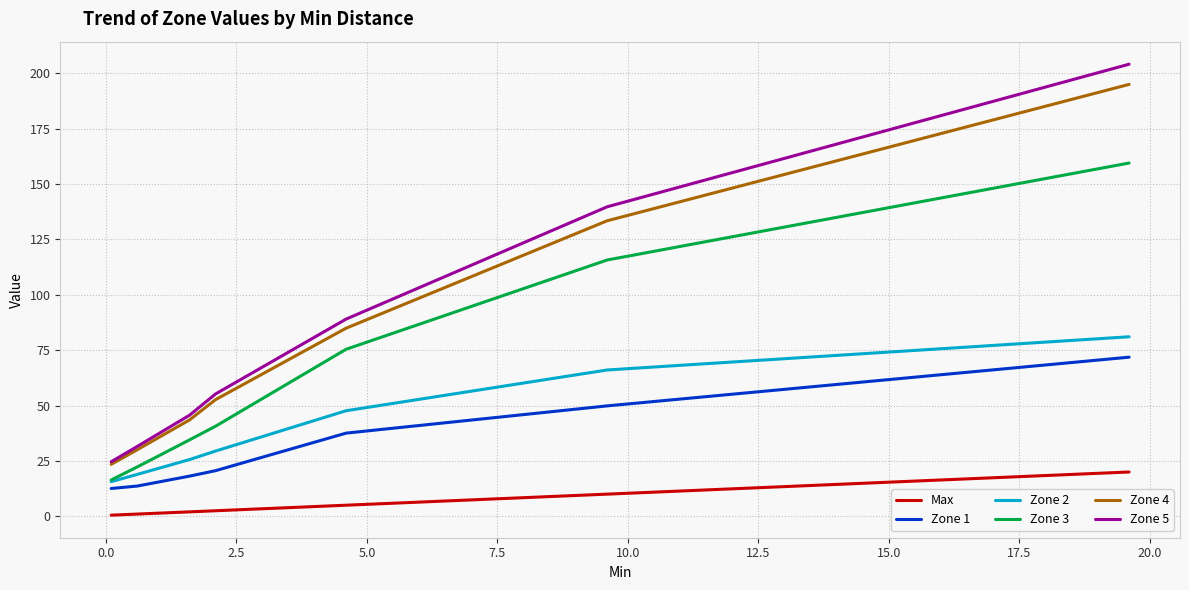

Does the chart display data point markers on the line(s)?

No